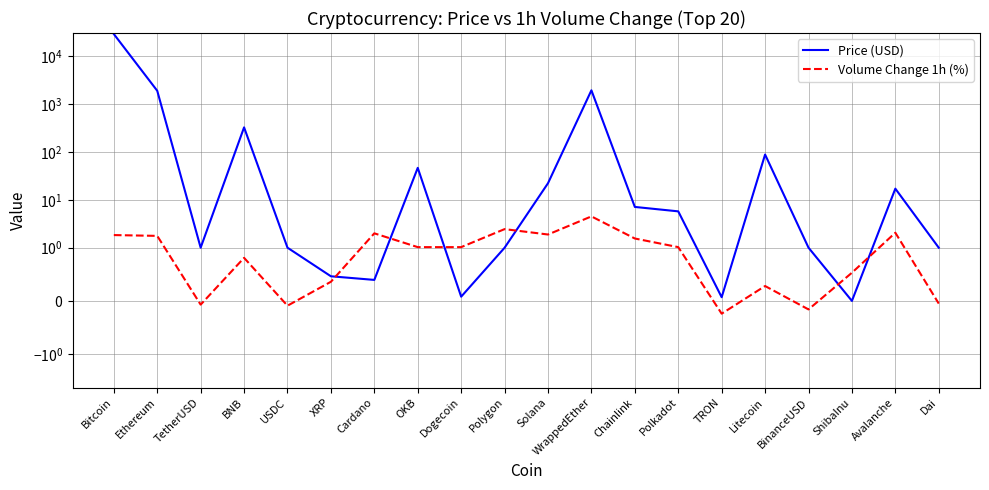

What is the sum of all Volume Change 1h (%) values?

22.6